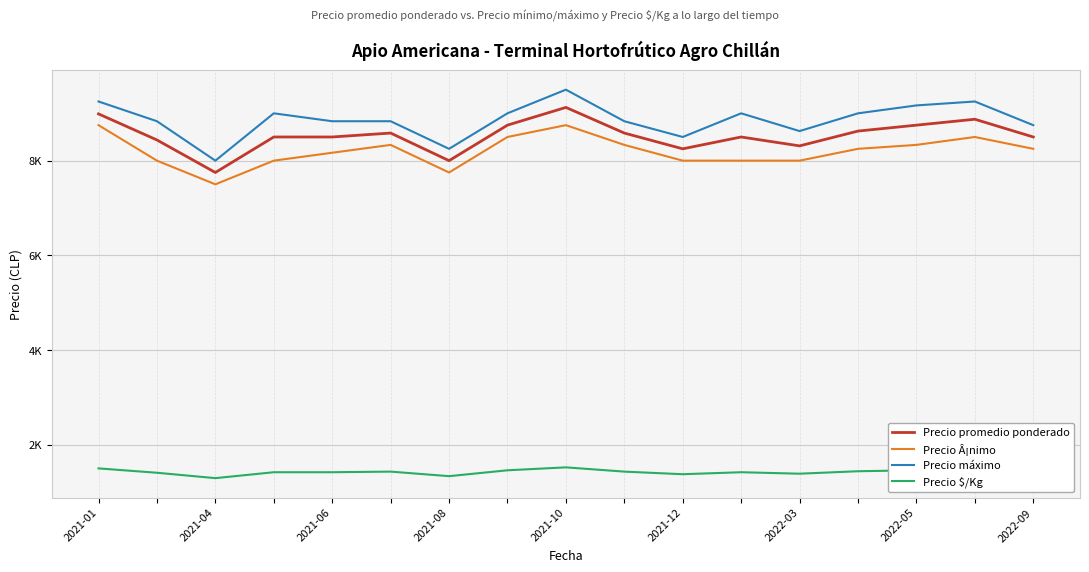

Is this an area chart (filled region under the line)?

No